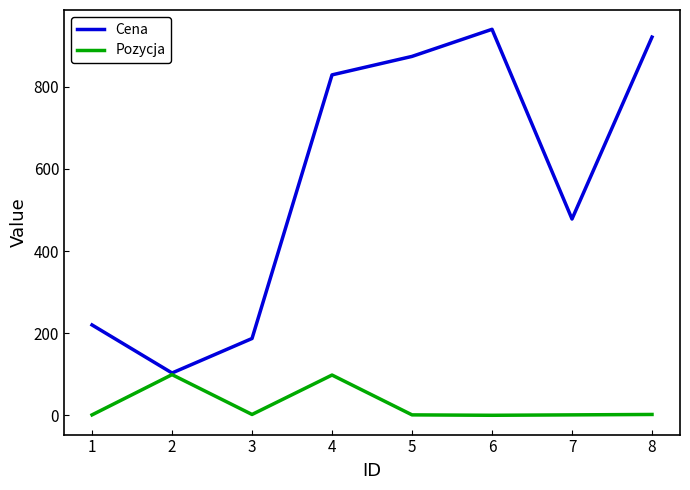

What is the difference between the highest and lowest values at 6?

940